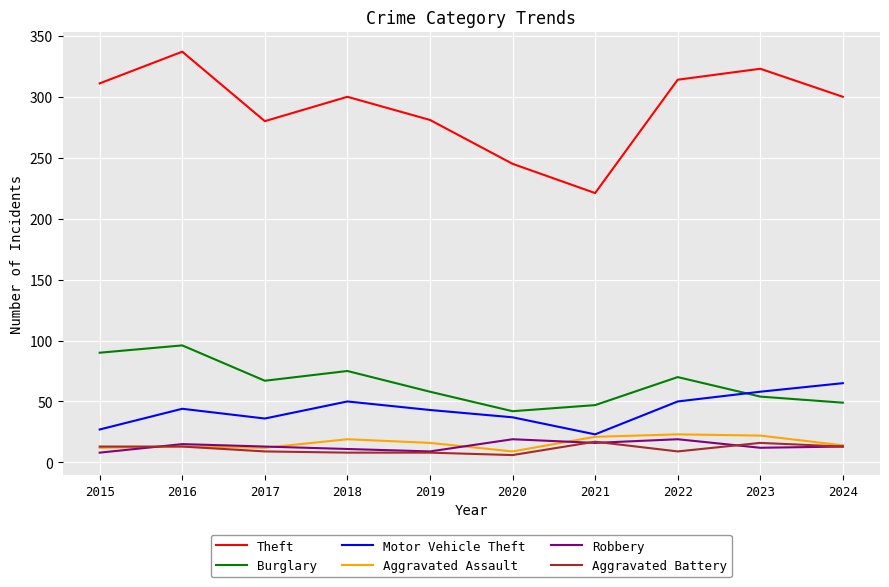

What is the average value of the Burglary series?

65